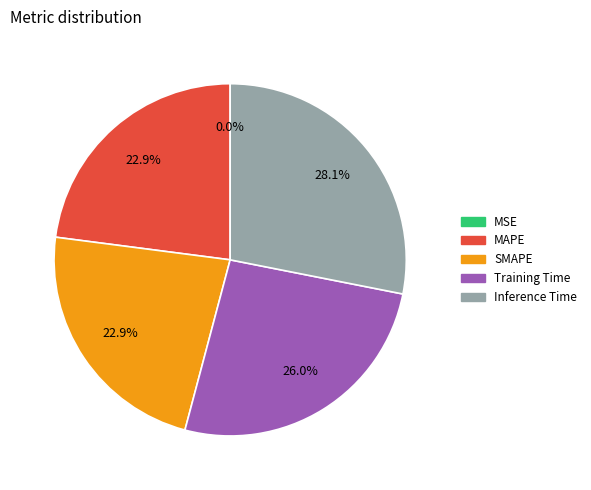

To the nearest percent, what is the average slice percentage?

20%